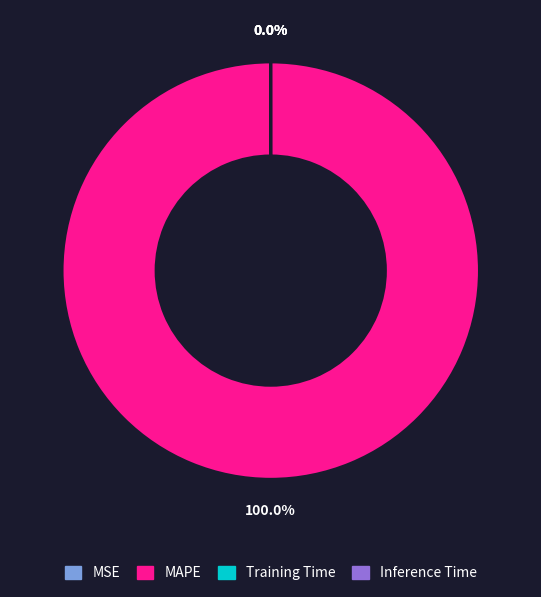

Rank the categories by value from lowest to highest.

MSE, Inference Time, Training Time, MAPE